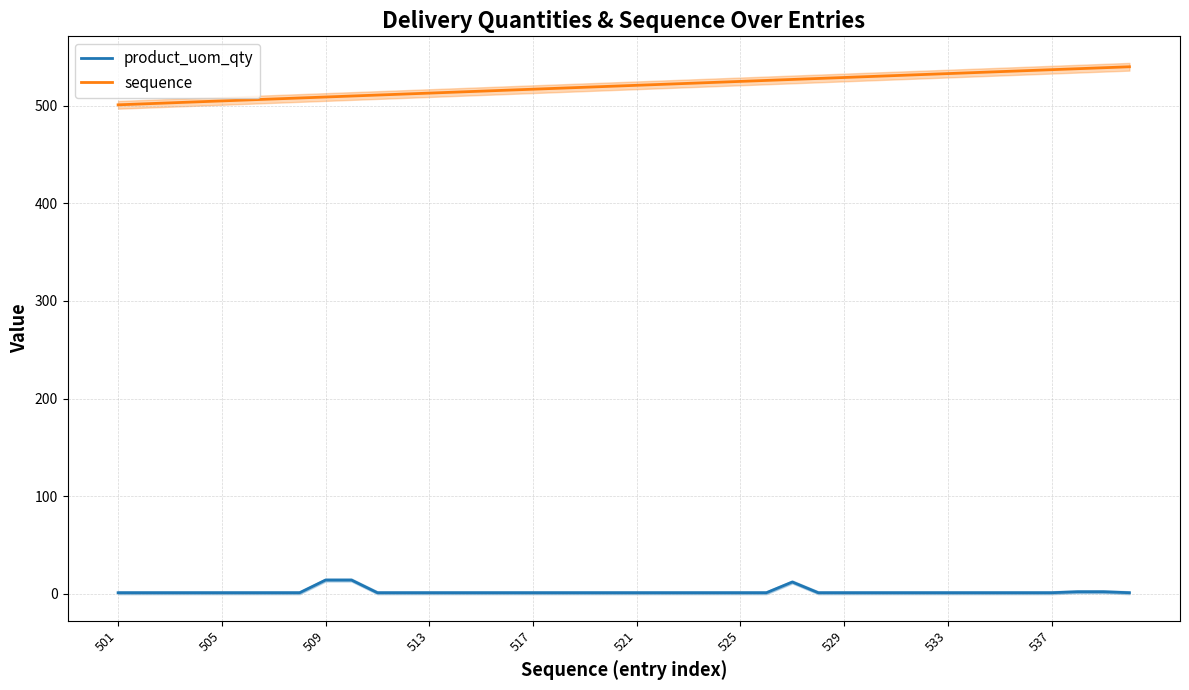

Does the chart have visible grid lines?

Yes